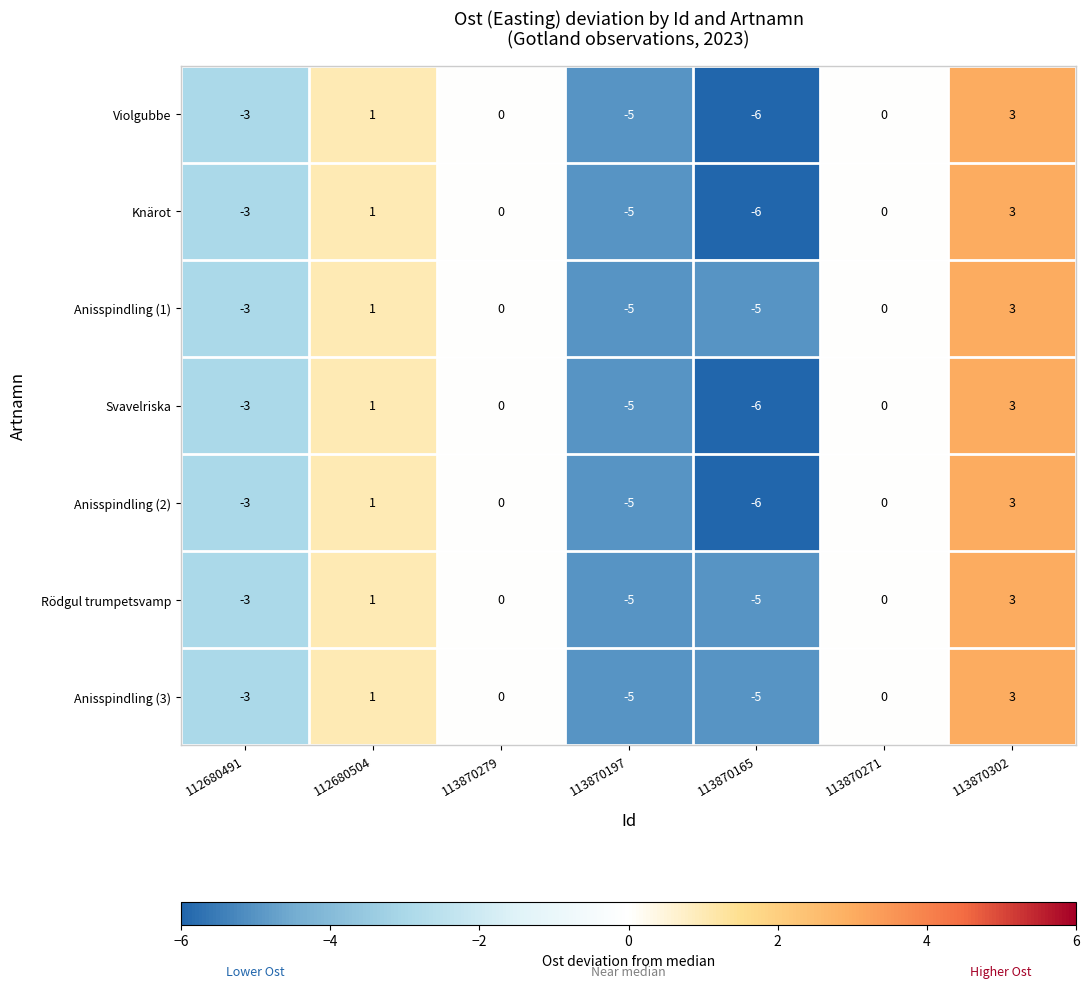

Count the number of data series in this chart.

7